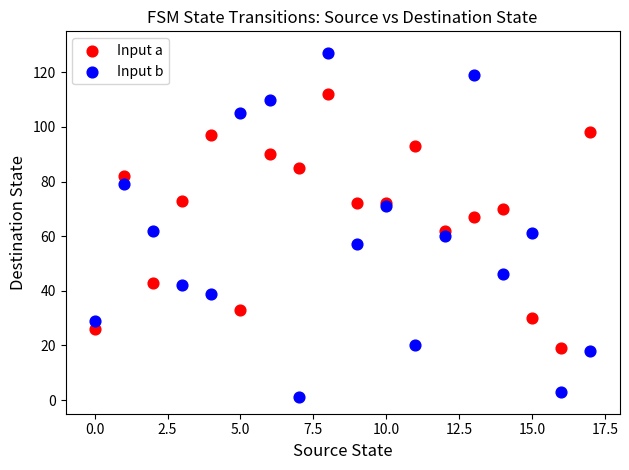

Which series reaches the minimum Y coordinate?

Input b